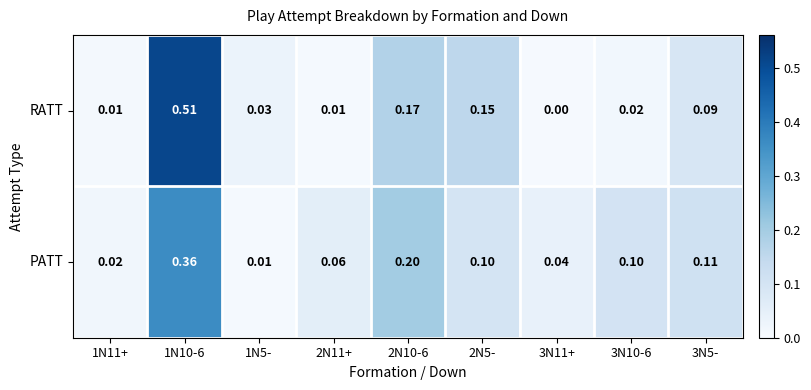

Which series has the largest total across all categories?

PATT